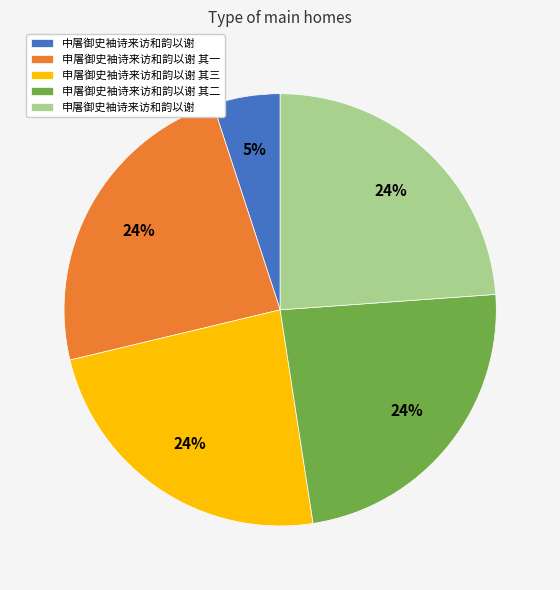

Is it true that 申屠御史袖诗来访和韵以谢 is 34% of the pie?

False